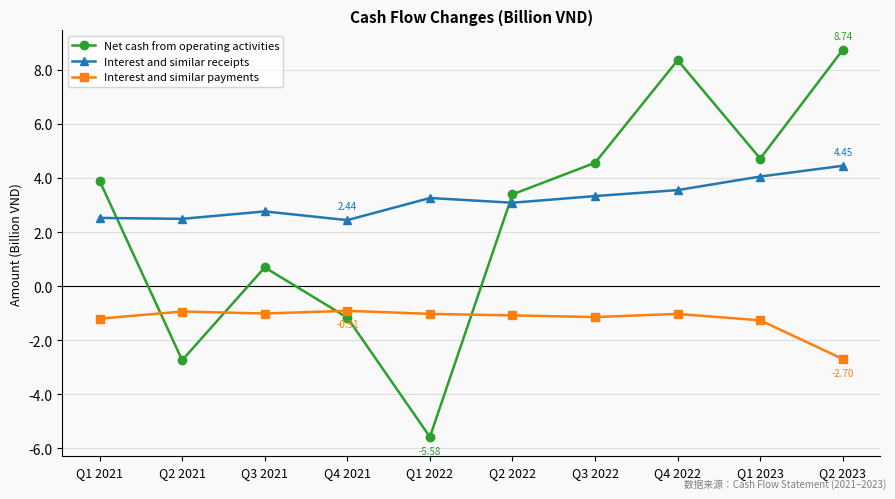

True or false: Net cash from operating activities has more than 2 points higher than both neighbors.

False